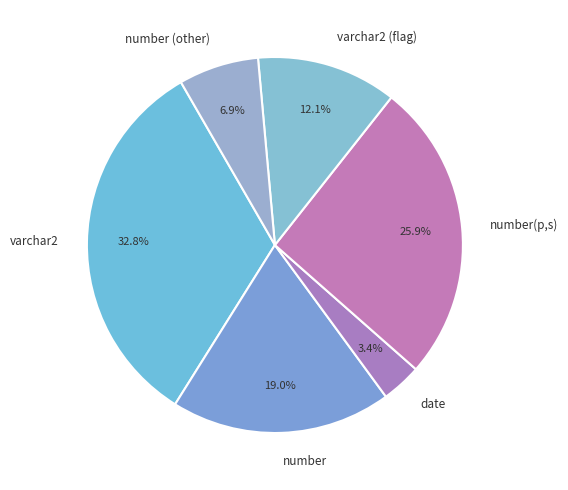

Which category has the smallest portion of the pie?

date